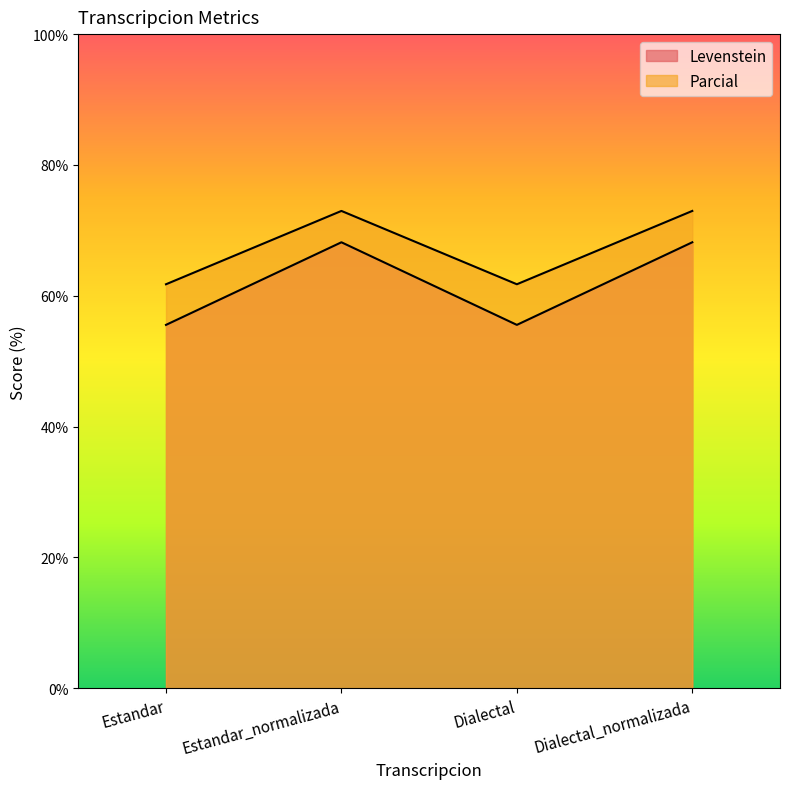

What is the difference between the maximum and minimum values in the Levenstein series?

12.6